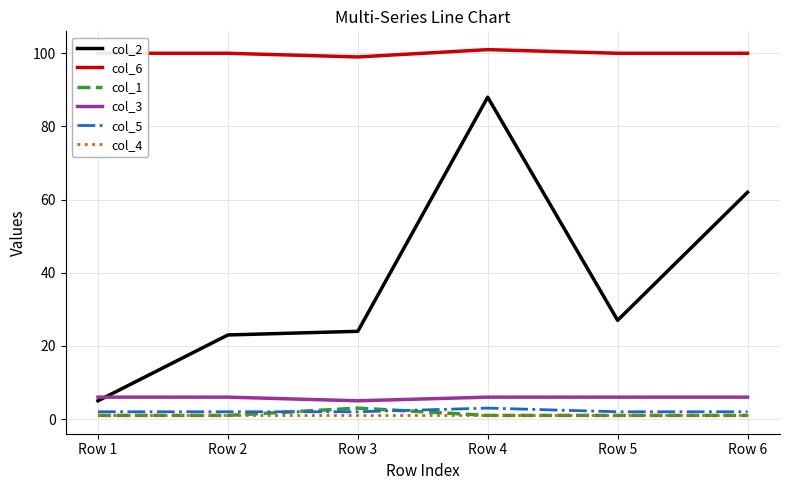

What is the average value of the col_5 series?

2